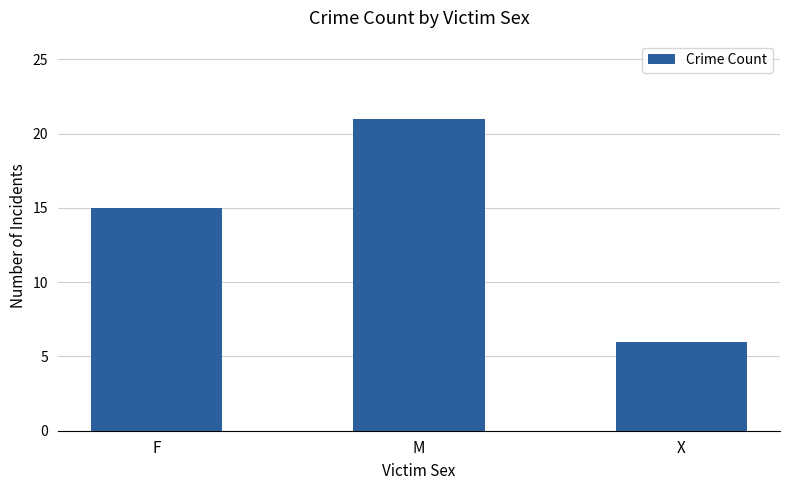

The value at F is 10. True or false?

False